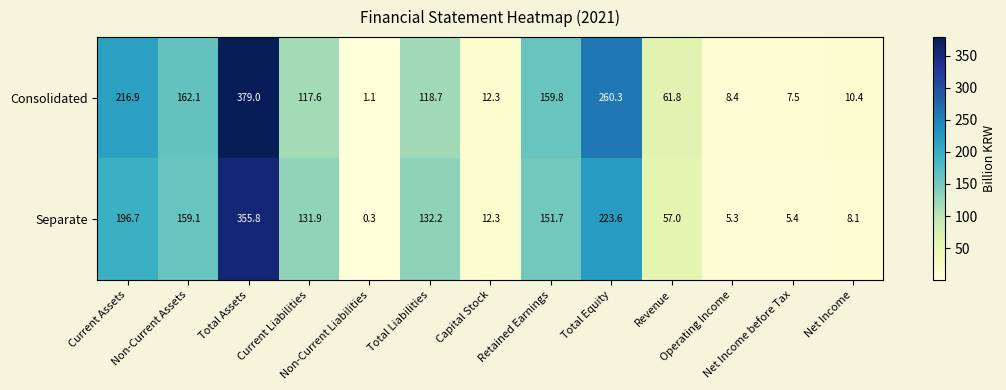

Which series changed the most between Current Liabilities and Retained Earnings?

Consolidated